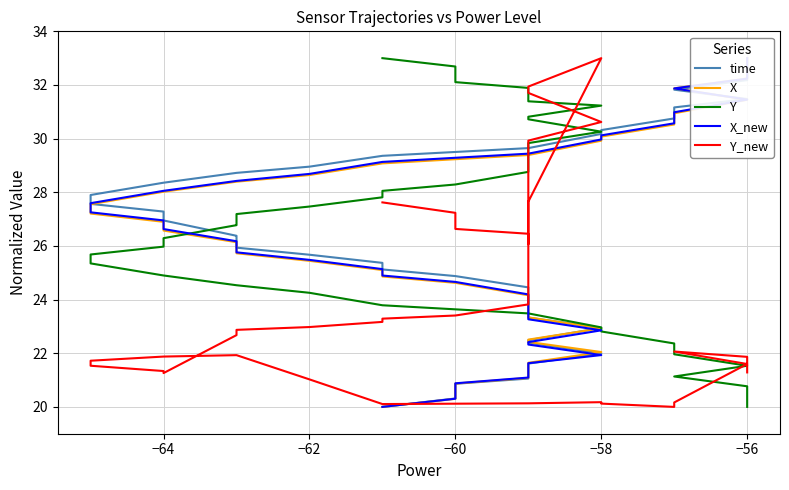

How many values in the Y series are below 27?

20